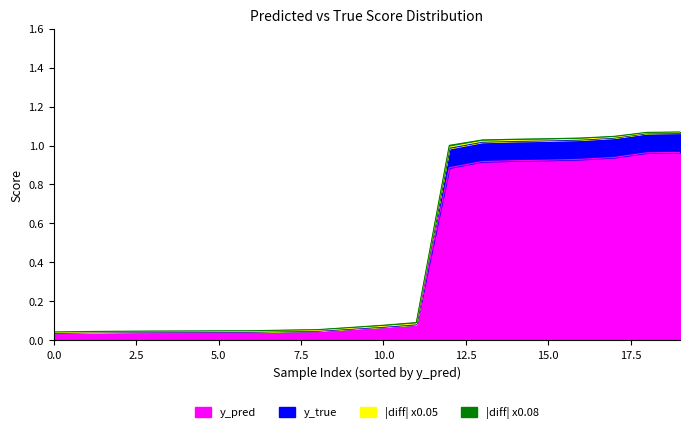

Is it true that y_pred equals 0.6 at 15.0?

False